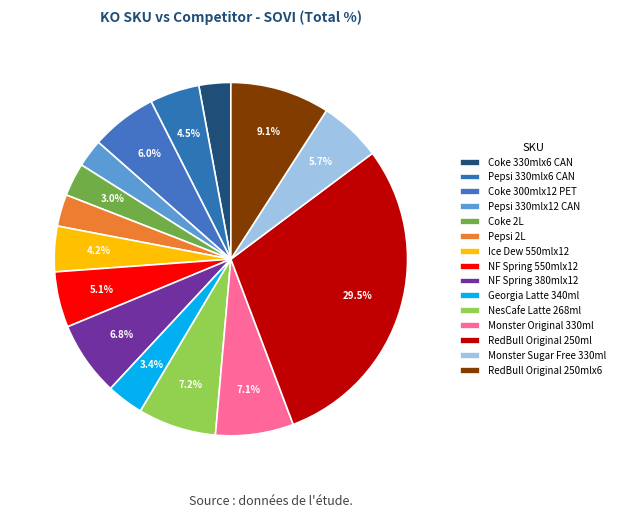

Count the number of slices in the pie.

15